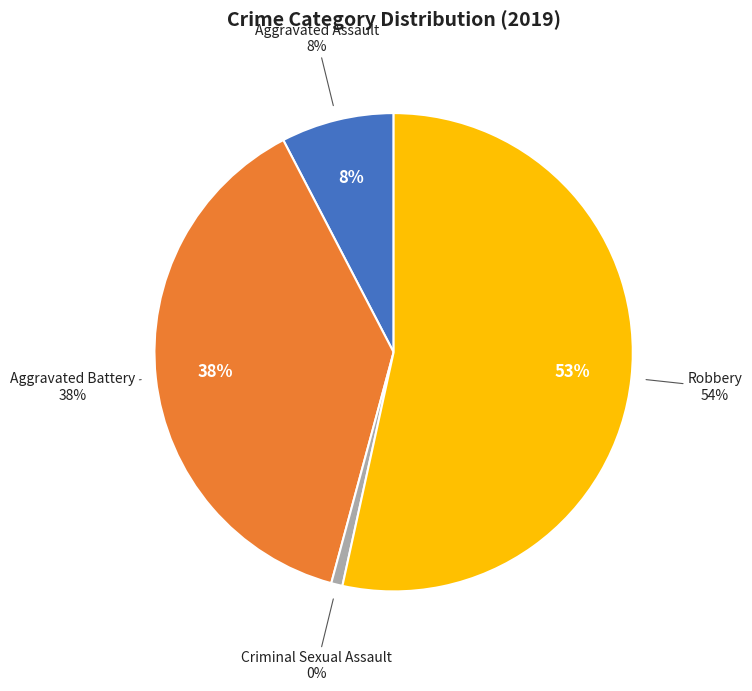

Which has a higher value, Criminal Sexual Assault or Aggravated Battery?

Aggravated Battery